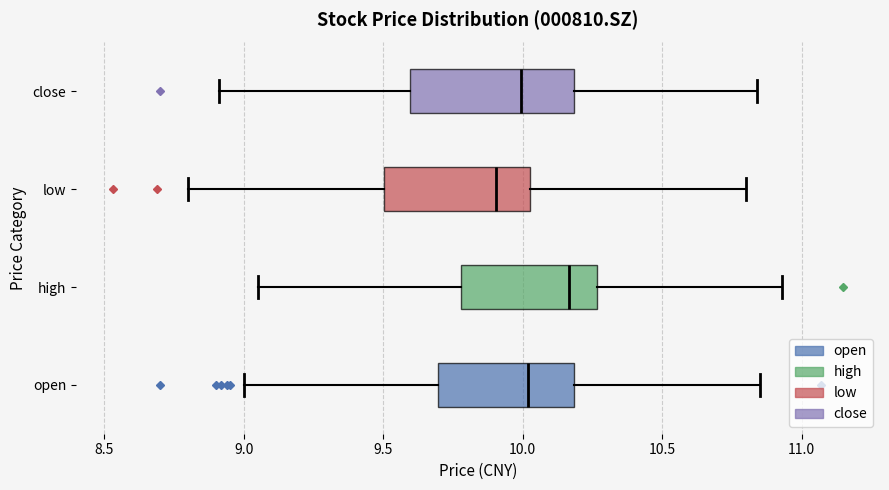

Where is the left edge of the box for low on the x-axis? The values are not printed on the chart, so give them approximately, as read against the axis.

9.50